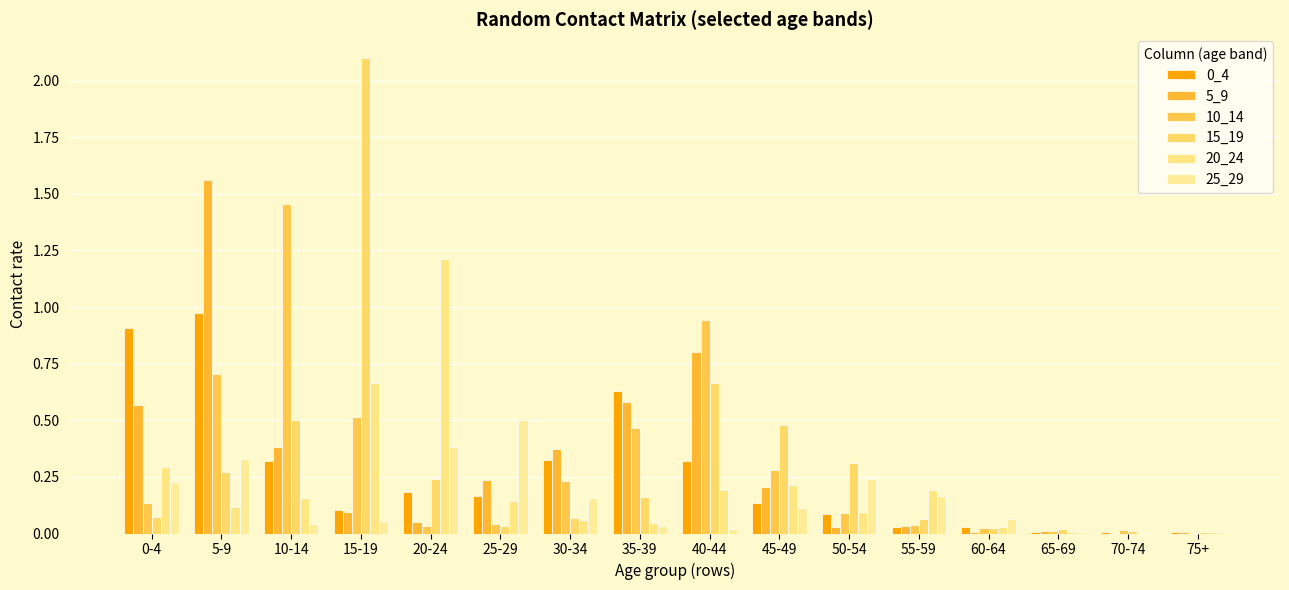

How many data points does each series have?

16